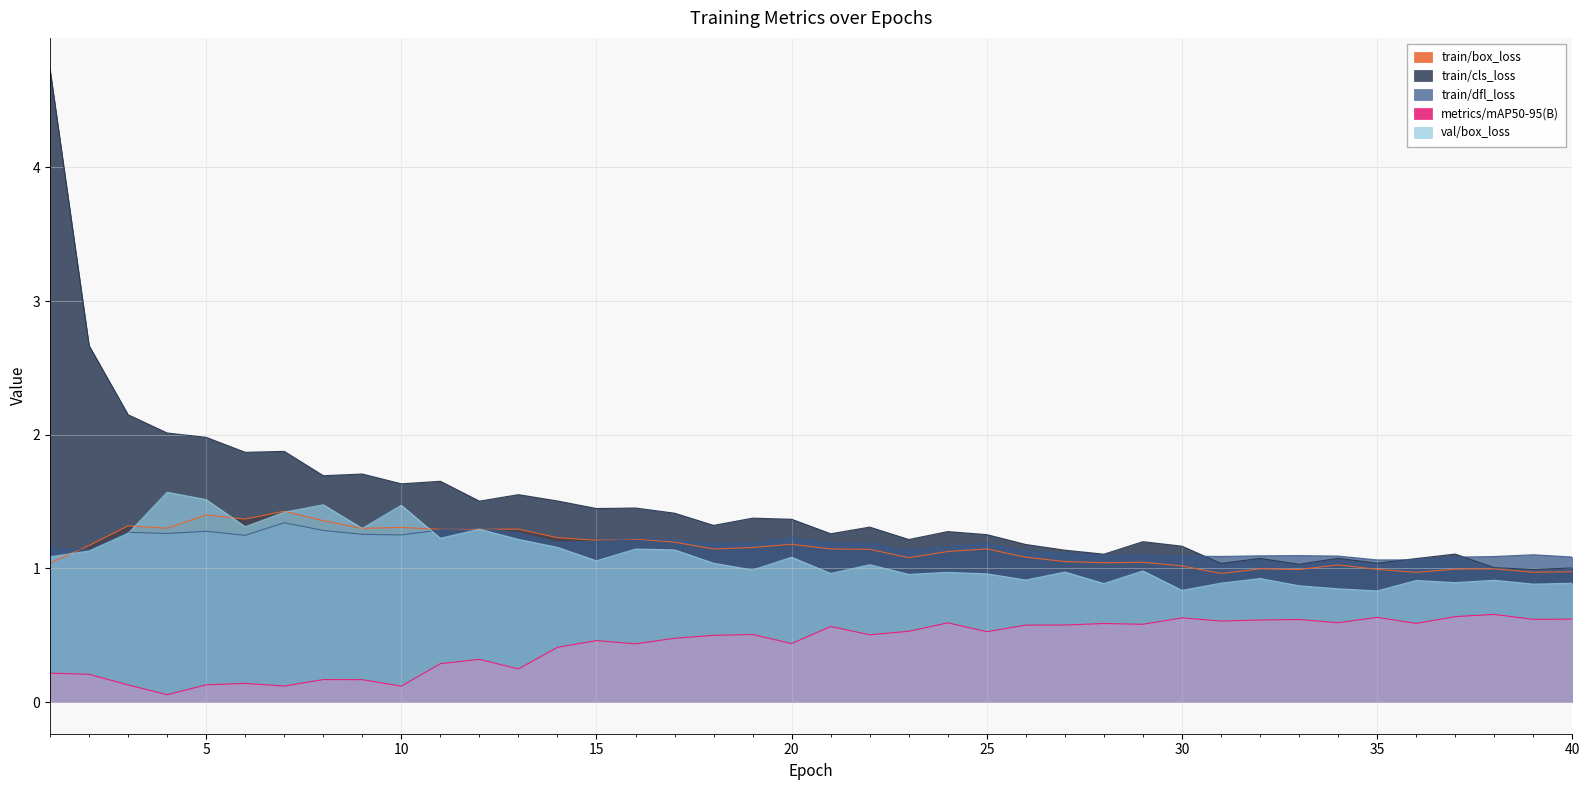

Which has a higher value, 4 or 17?

4